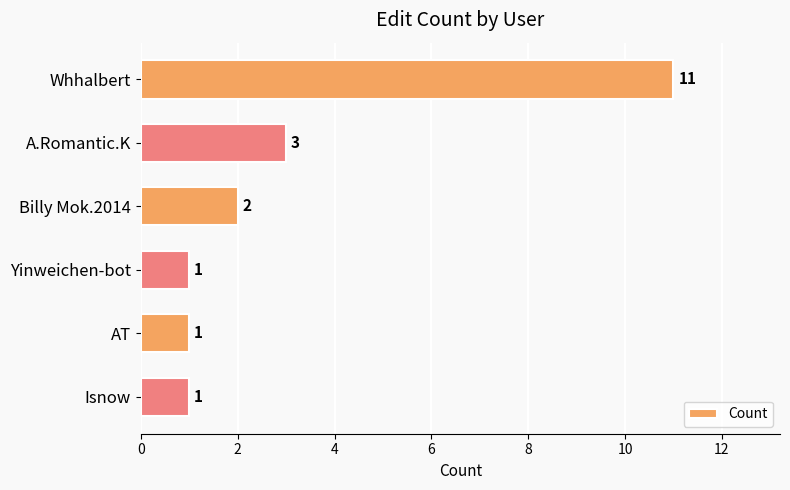

What is the difference between the second highest and second lowest values?

2